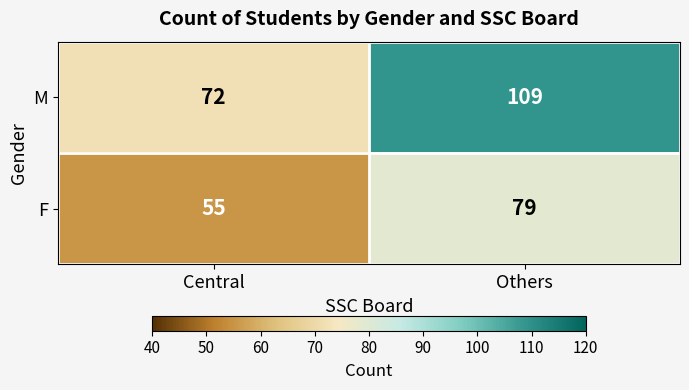

What is the difference between the highest and lowest values at Central?

17